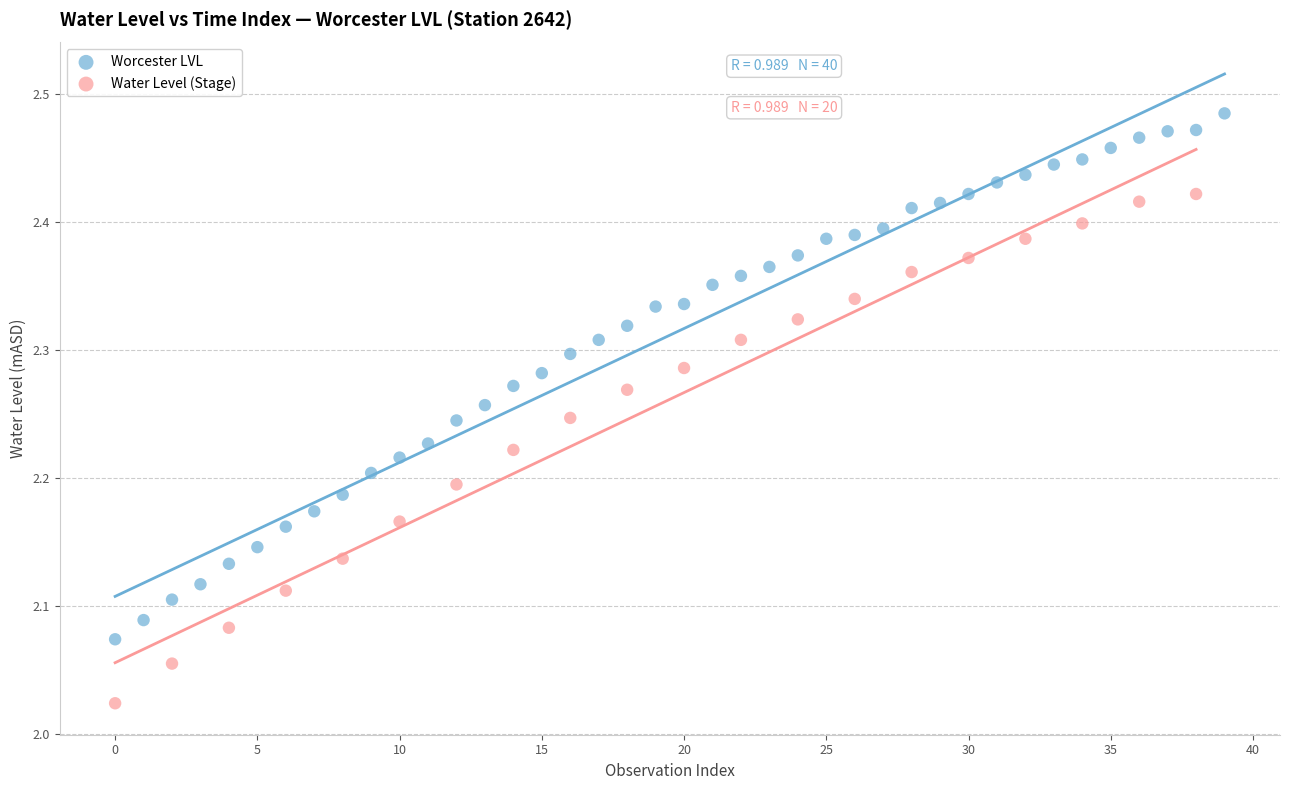

Which series contains the highest Y value?

Worcester LVL